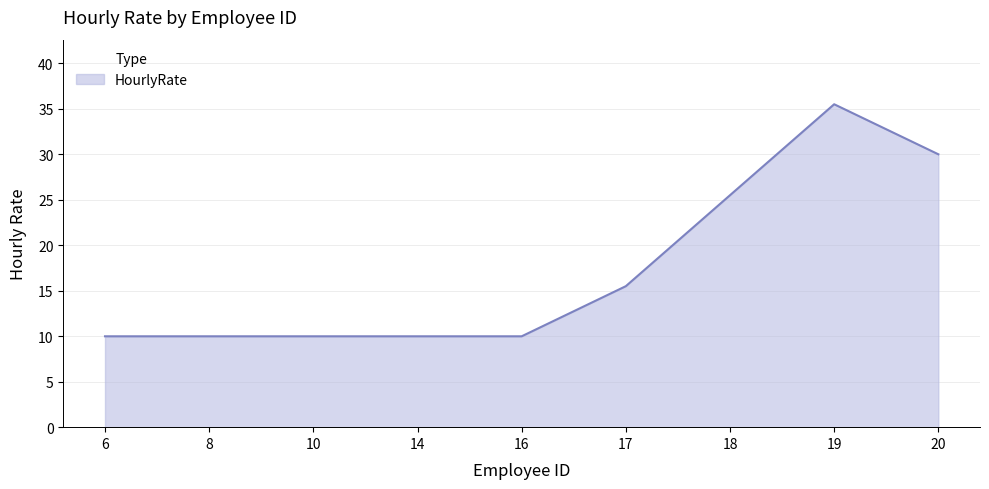

What is the difference between the values at 10 and 18?

15.5